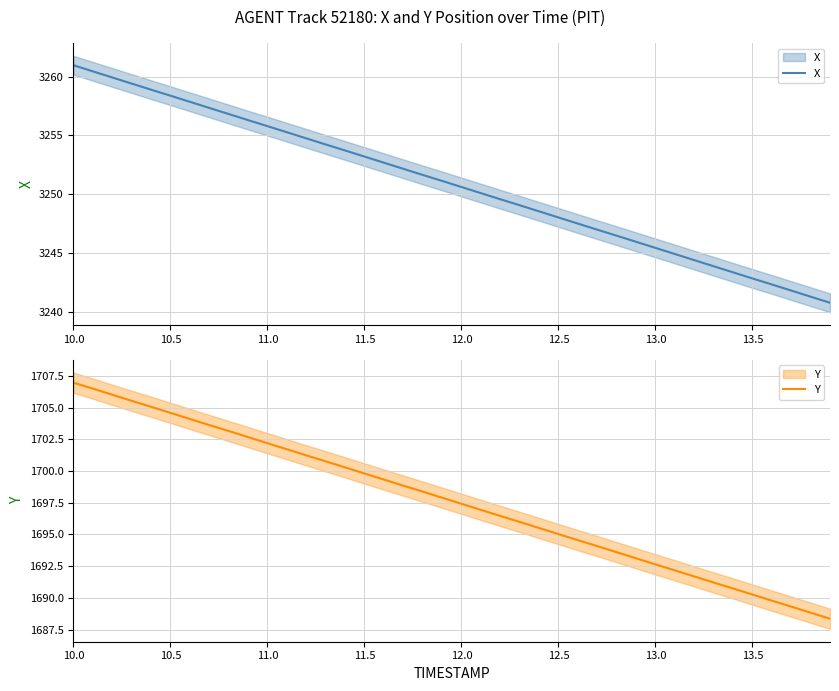

What is the label of the 16th point from the left?

11.5